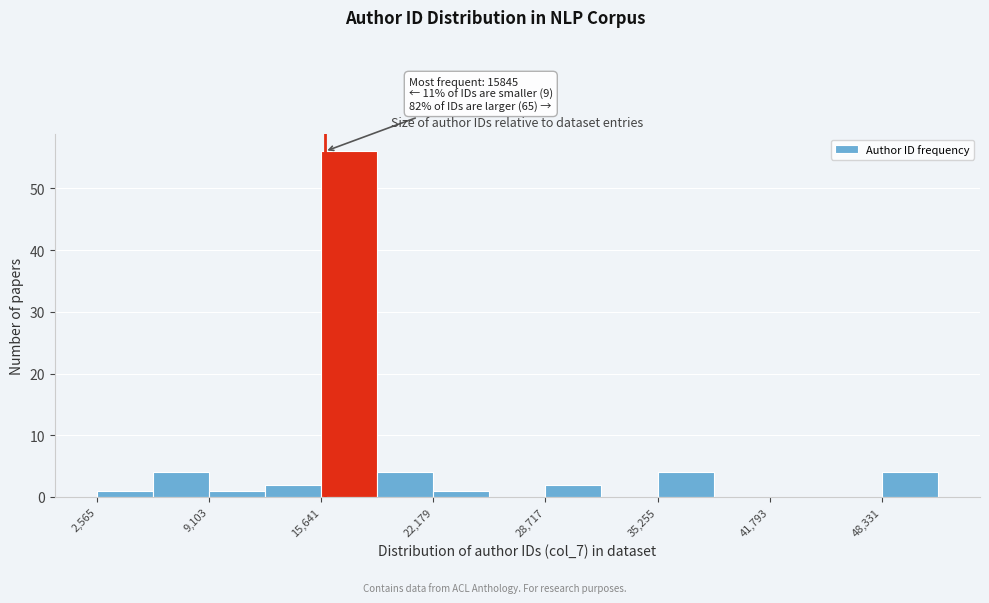

Around what value on the x-axis is the tallest bar? Give the approximate position of its centre, as read against the axis.

17000